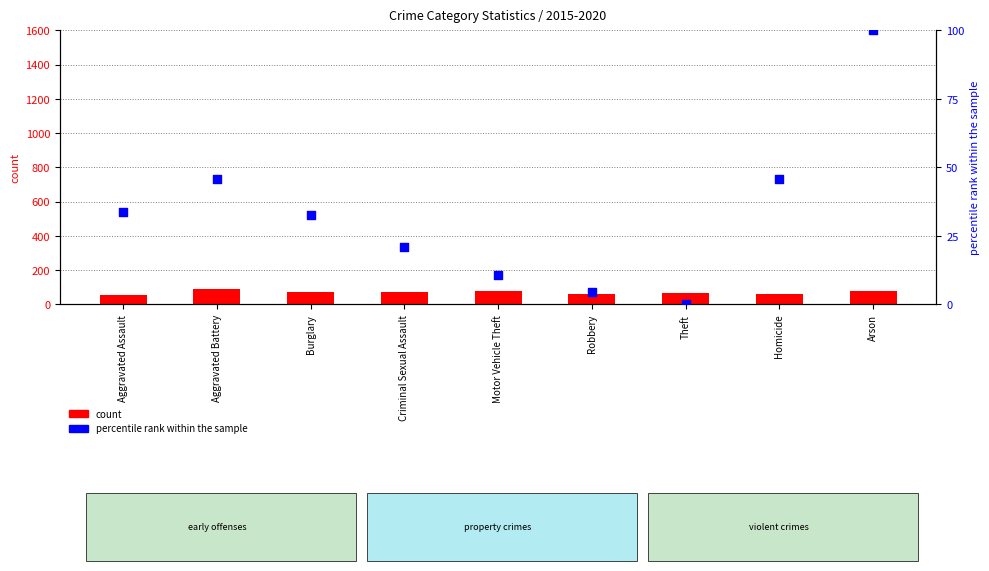

At which category is the sum across all series the highest?

Arson